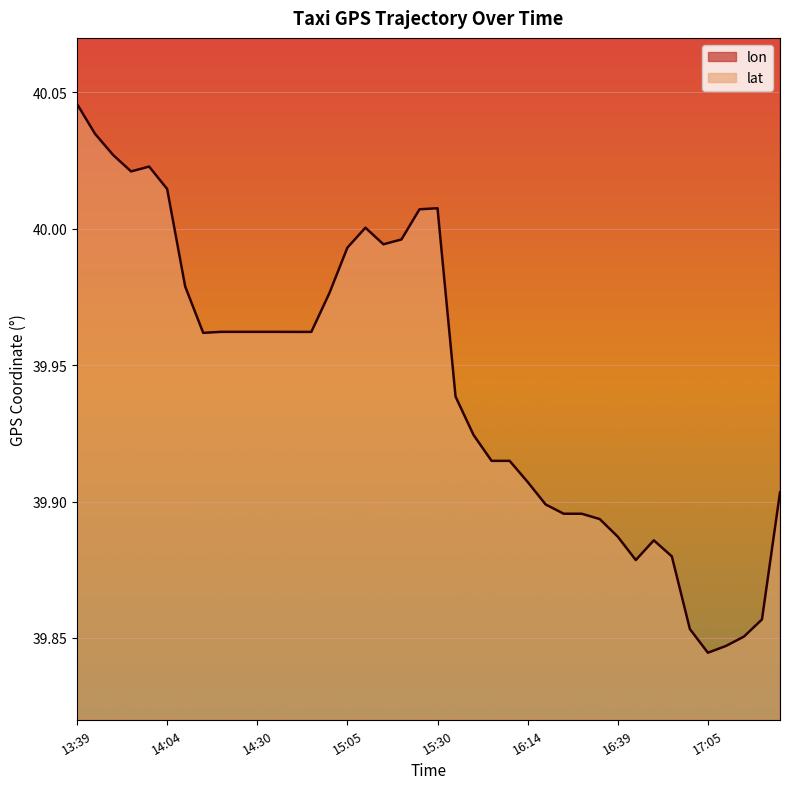

How many series are shown in this chart?

2